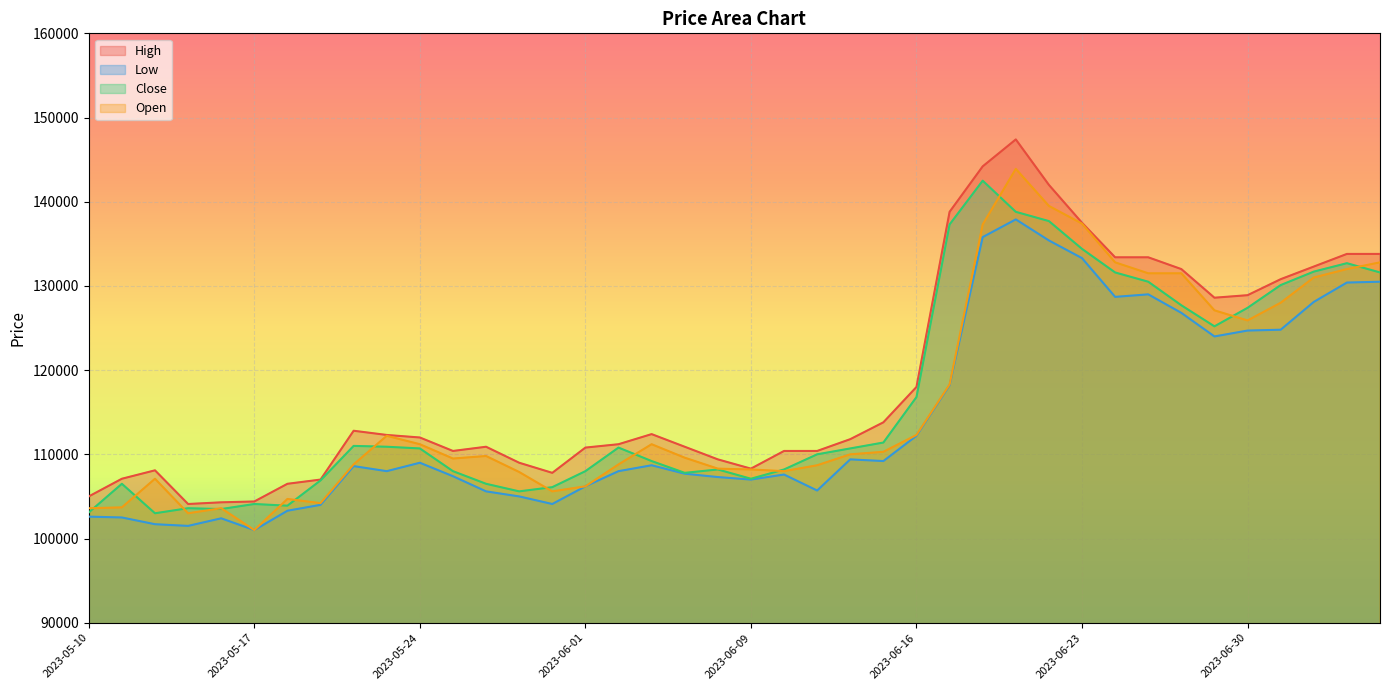

In Open, how many points are lower than both neighbors (excluding endpoints)?

7